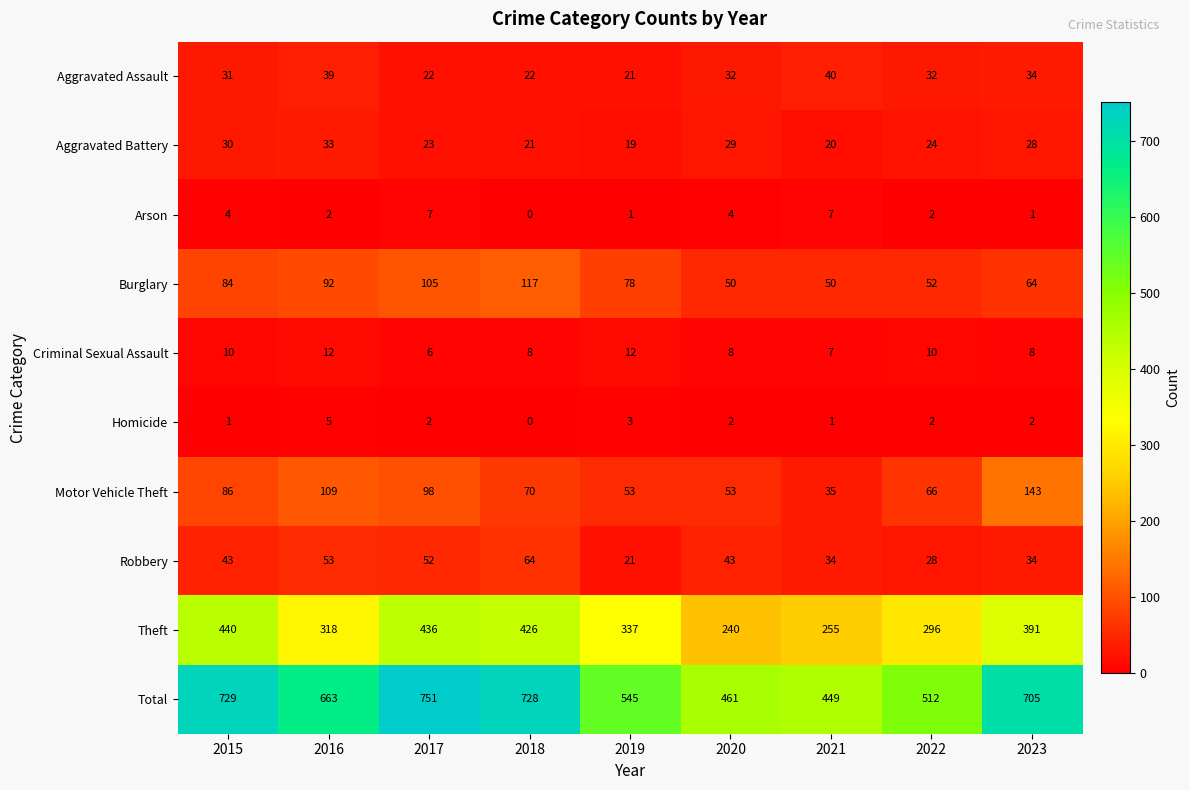

List the series in order of their peak value, highest first.

Total, Theft, Motor Vehicle Theft, Burglary, Robbery, Aggravated Assault, Aggravated Battery, Criminal Sexual Assault, Arson, Homicide